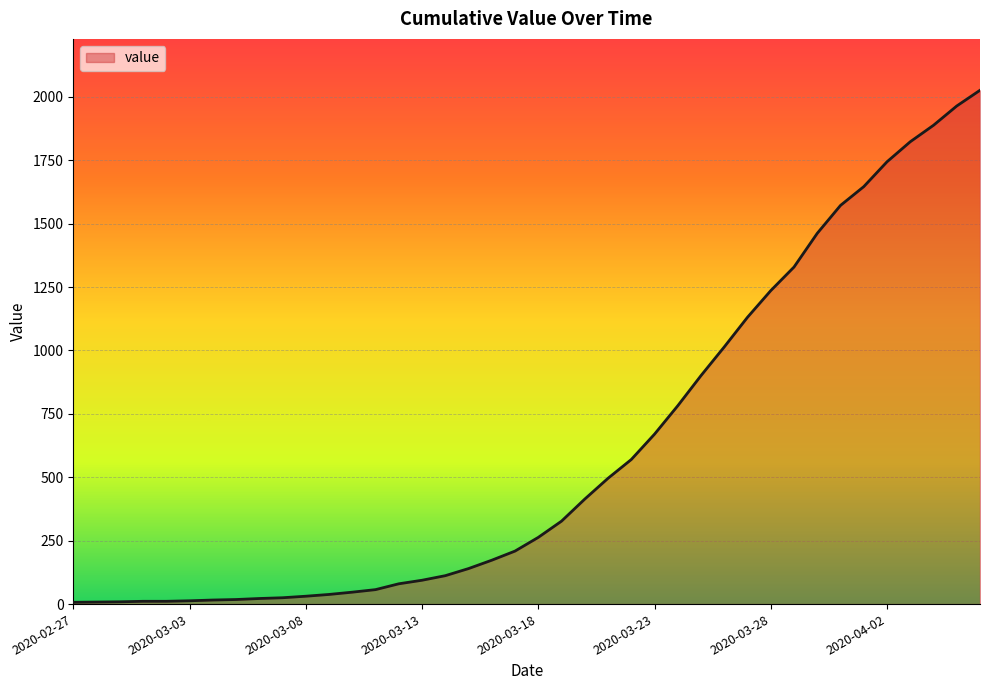

What is the maximum value shown in the chart?

2026